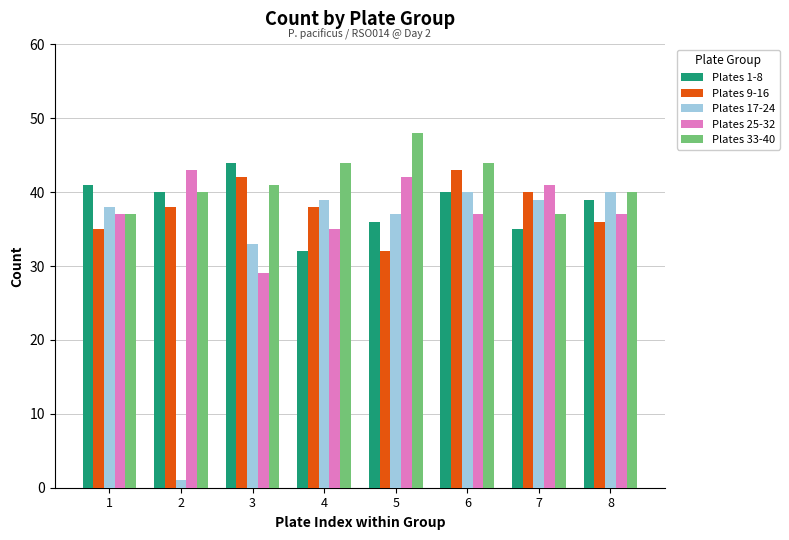

At which category is the sum across all series the highest?

6